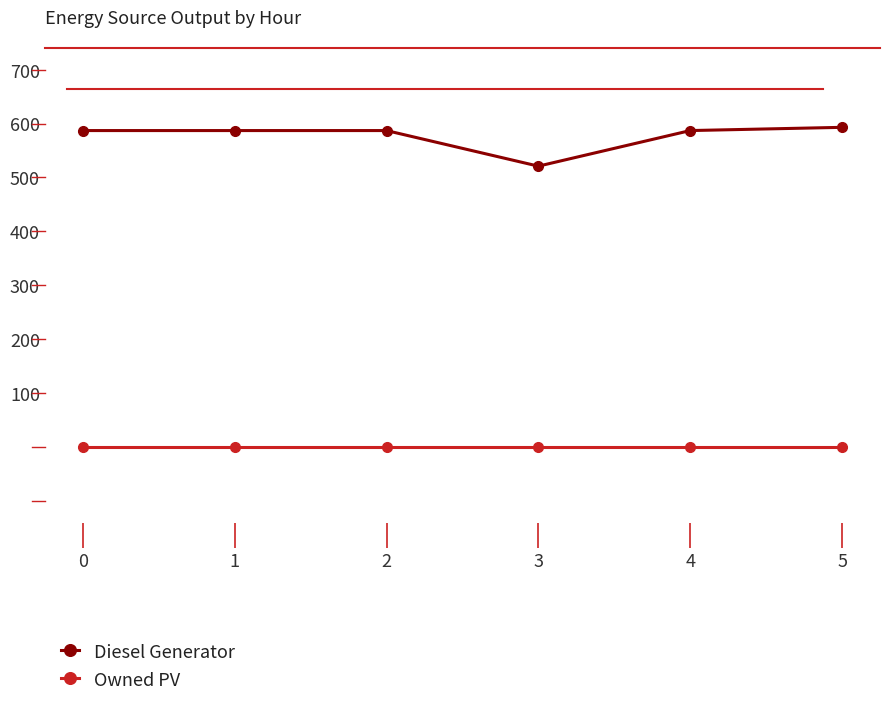

At how many categories does at least one series exceed 28?

6